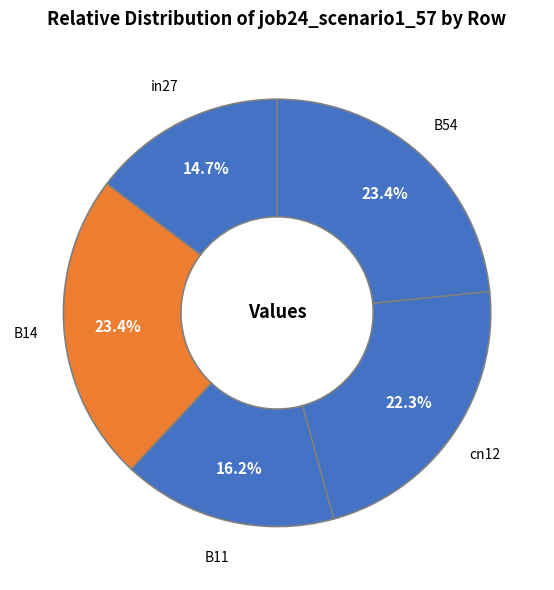

What is the smallest slice in the pie chart?

in27